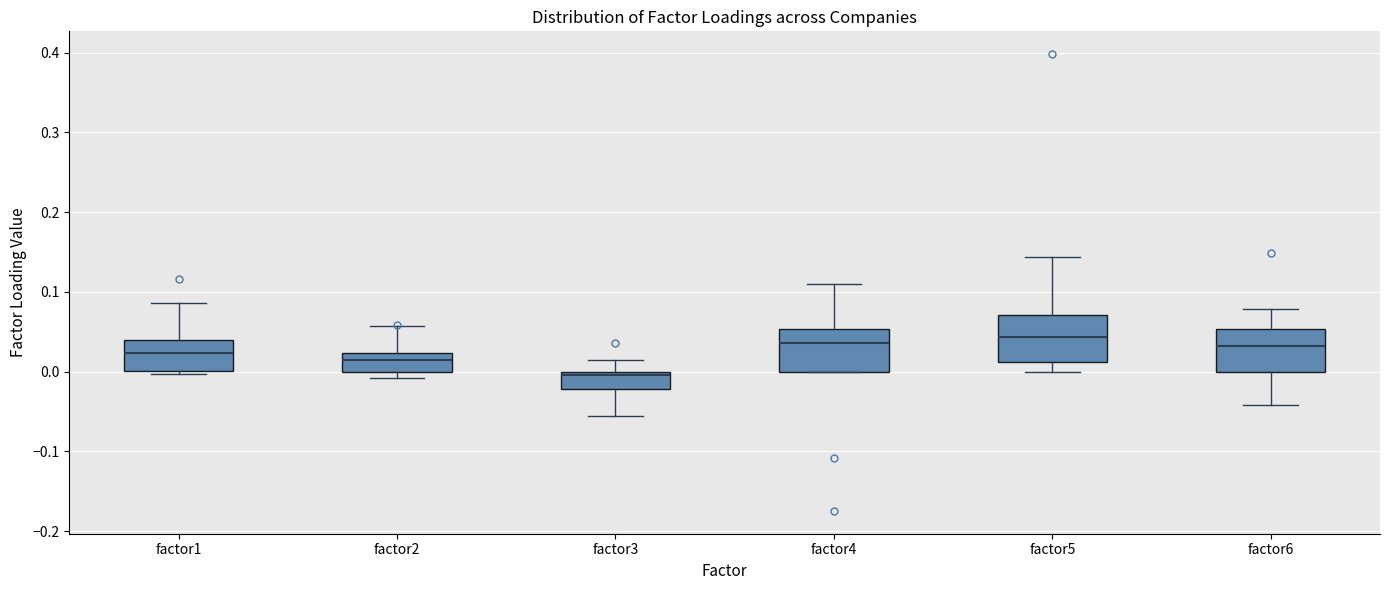

Reading left to right, read every box against the y-axis: the position of its median line, the range the box covers, and the ends of its whiskers. The values are not printed on the chart, so give them approximately, as read against the axis.

factor1: median 0.02, box 0.00 to 0.04, whiskers 0.00 (just below the box's lower edge) to 0.09
factor2: median 0.01, box 0.00 to 0.02, whiskers -0.01 to 0.06
factor3: median 0.00 (just below the box's upper edge), box -0.02 to 0.00, whiskers -0.06 to 0.01
factor4: median 0.04, box 0.00 to 0.05, whiskers 0.00 to 0.11
factor5: median 0.04, box 0.01 to 0.07, whiskers 0.00 to 0.14
factor6: median 0.03, box 0.00 to 0.05, whiskers -0.04 to 0.08